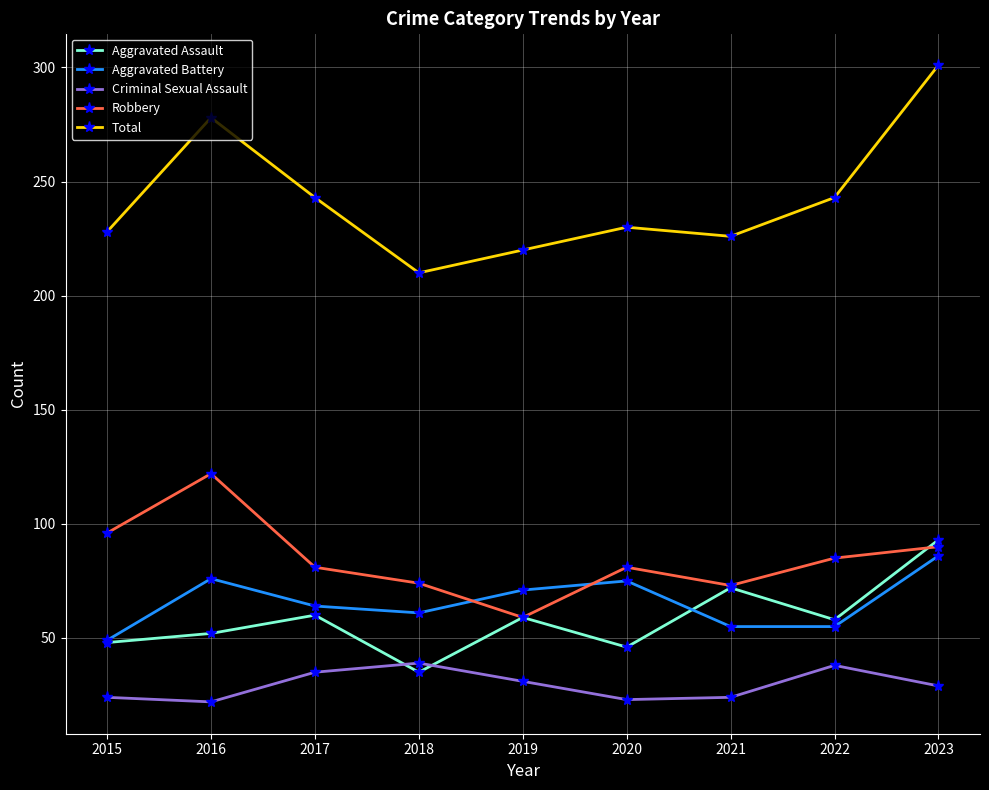

True or false: Total and Criminal Sexual Assault cross at least once.

False